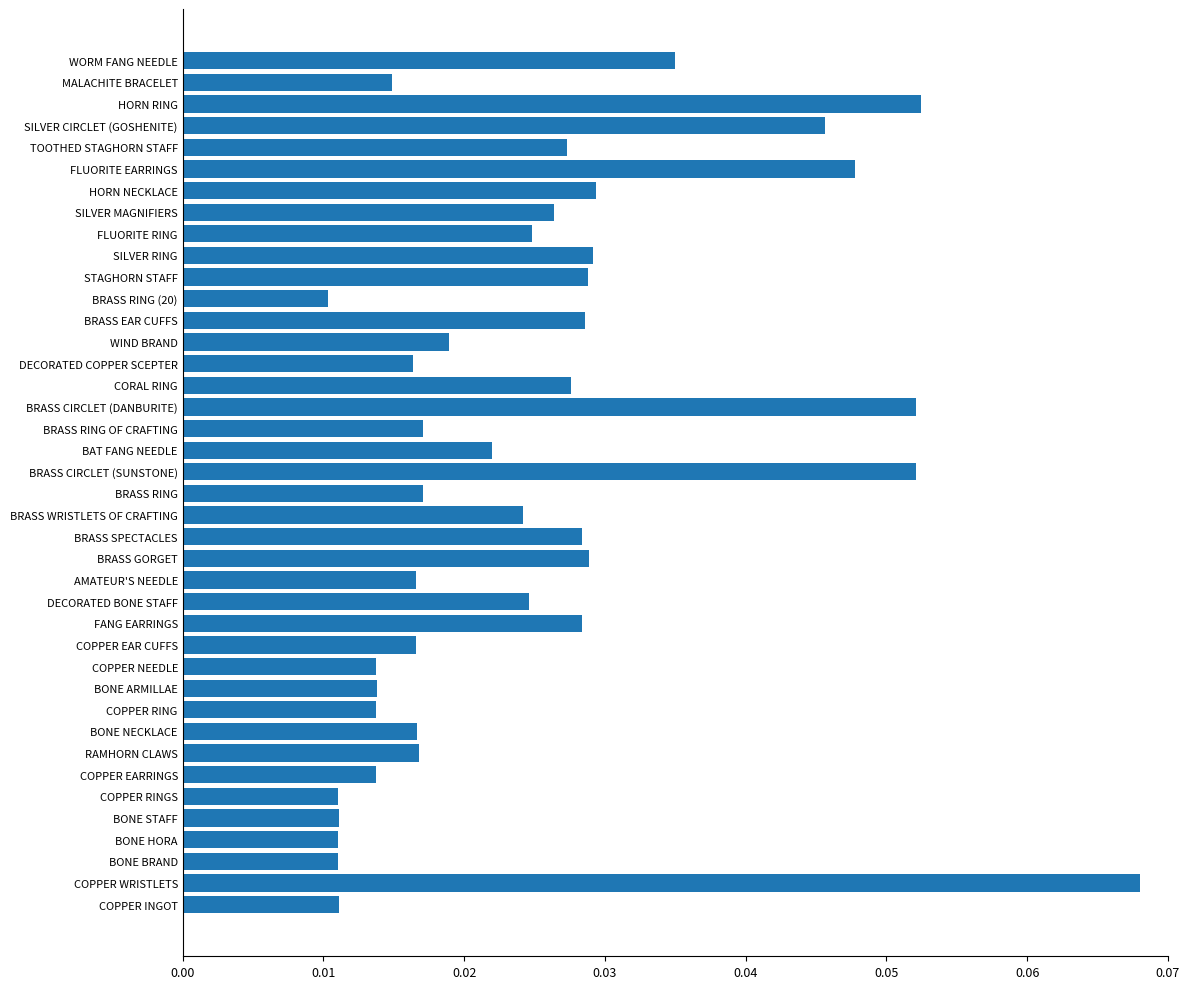

At which category does the chart reach its peak across all series?

COPPER WRISTLETS